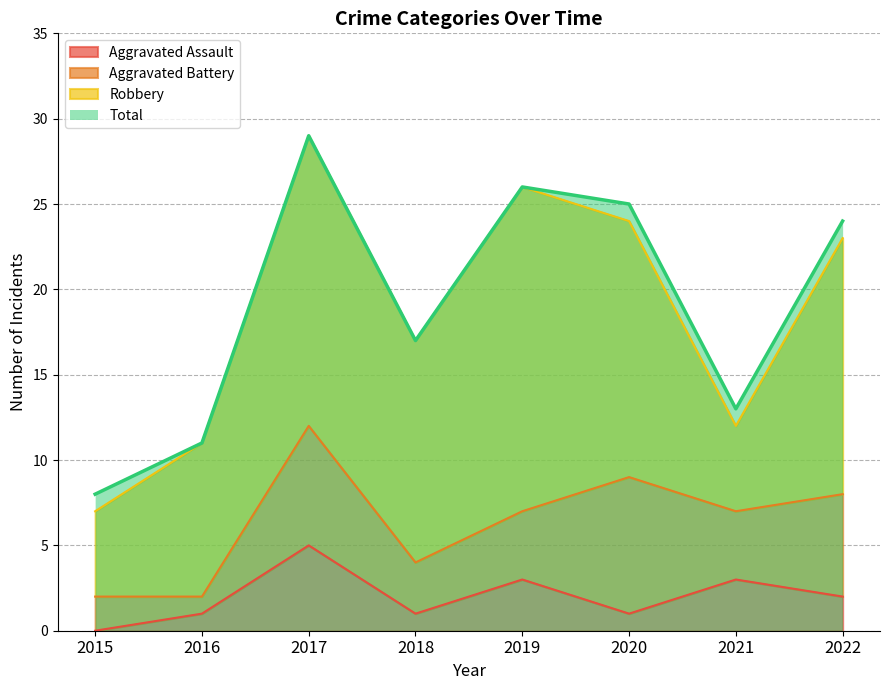

List the labels in order of Total value, largest first.

2017, 2019, 2020, 2022, 2018, 2021, 2016, 2015